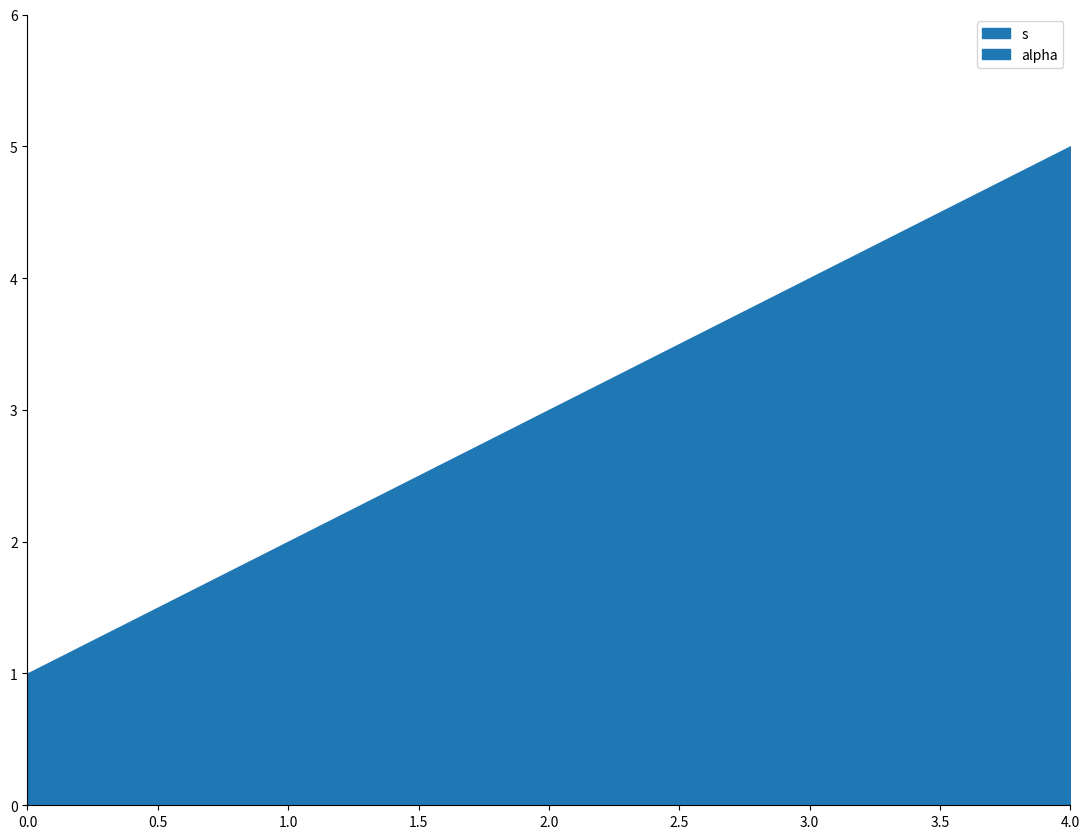

Reading left to right, list all the values displayed in this chart.

s: 6=1	6=2	6=3	6=4	6=5
alpha: 6=1	6=1	6=1	6=1	6=1